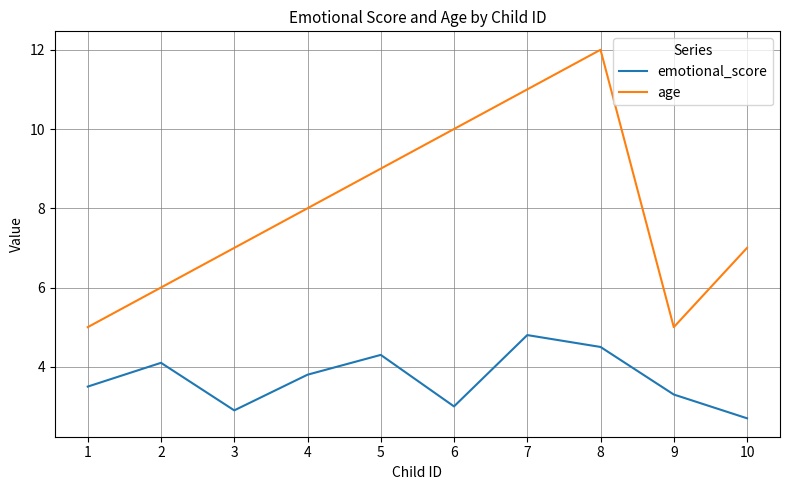

What is the lowest value of the age series?

5.0